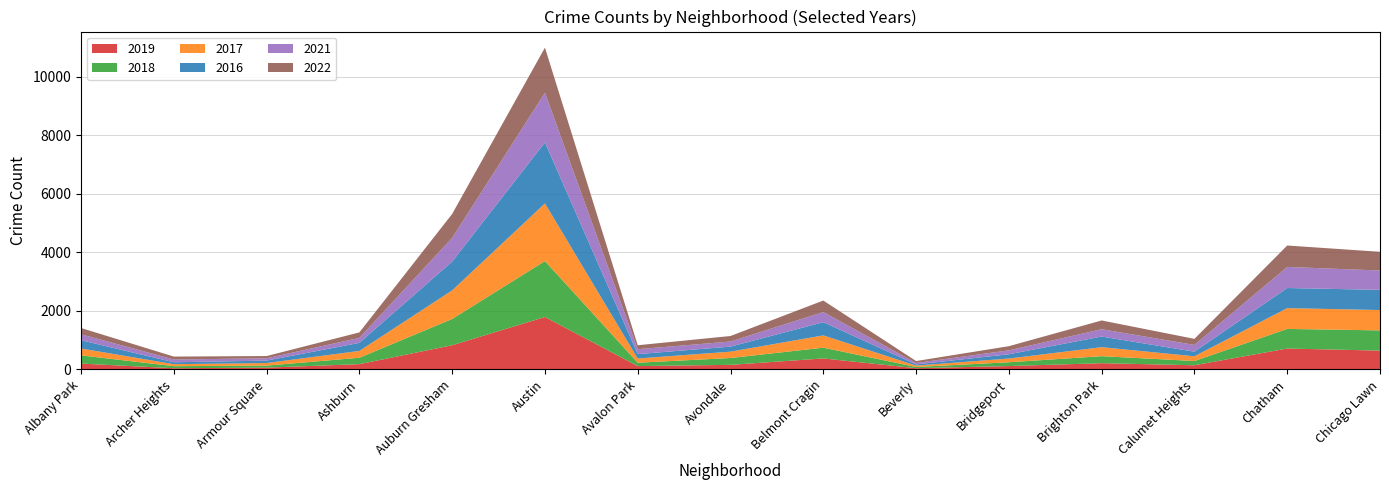

Reading left to right, what are all the values shown in this chart?

2017: 235	69	88	233	978	1971	143	218	420	47	128	308	162	711	695
2016: 282	65	83	276	983	2086	151	172	451	40	146	363	157	687	690
2022: 215	101	77	188	818	1542	135	189	394	66	142	299	207	732	640
2021: 203	94	79	170	811	1696	168	174	346	50	134	251	231	721	661
2018: 281	69	69	218	898	1911	115	233	368	41	129	239	145	670	691
2019: 199	41	61	180	826	1792	114	156	375	42	115	213	142	714	643